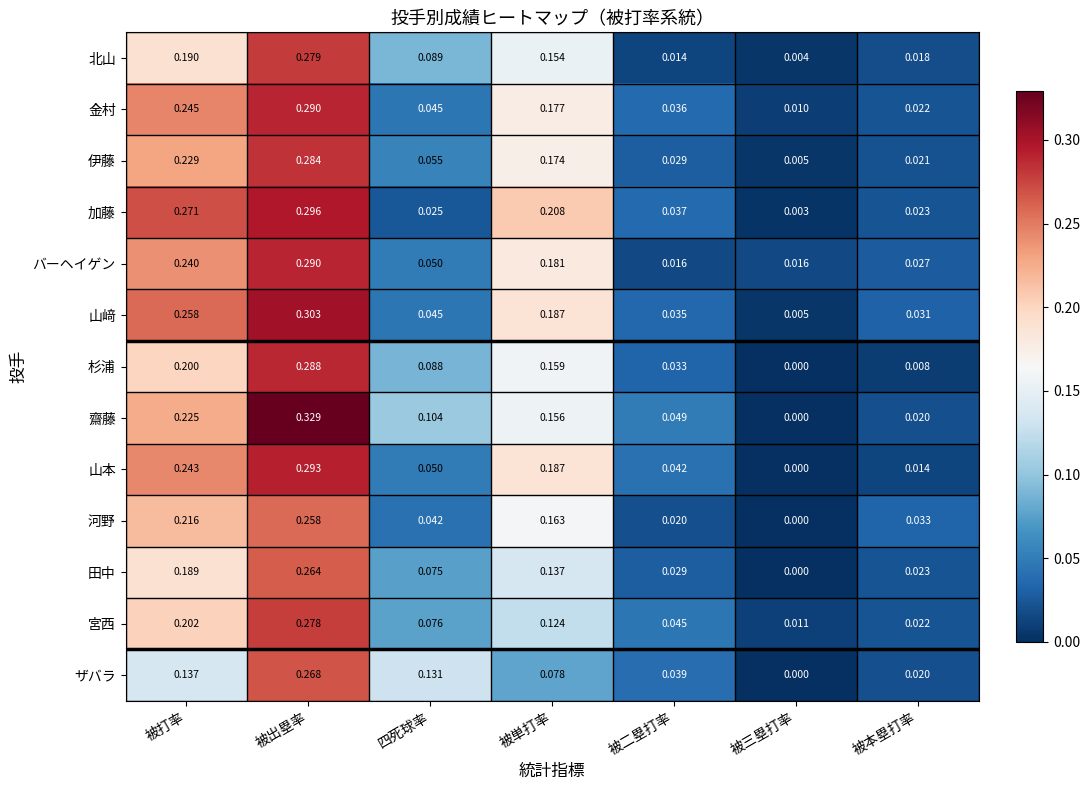

Between 被単打率 and 被二塁打率, which series saw the biggest shift?

加藤